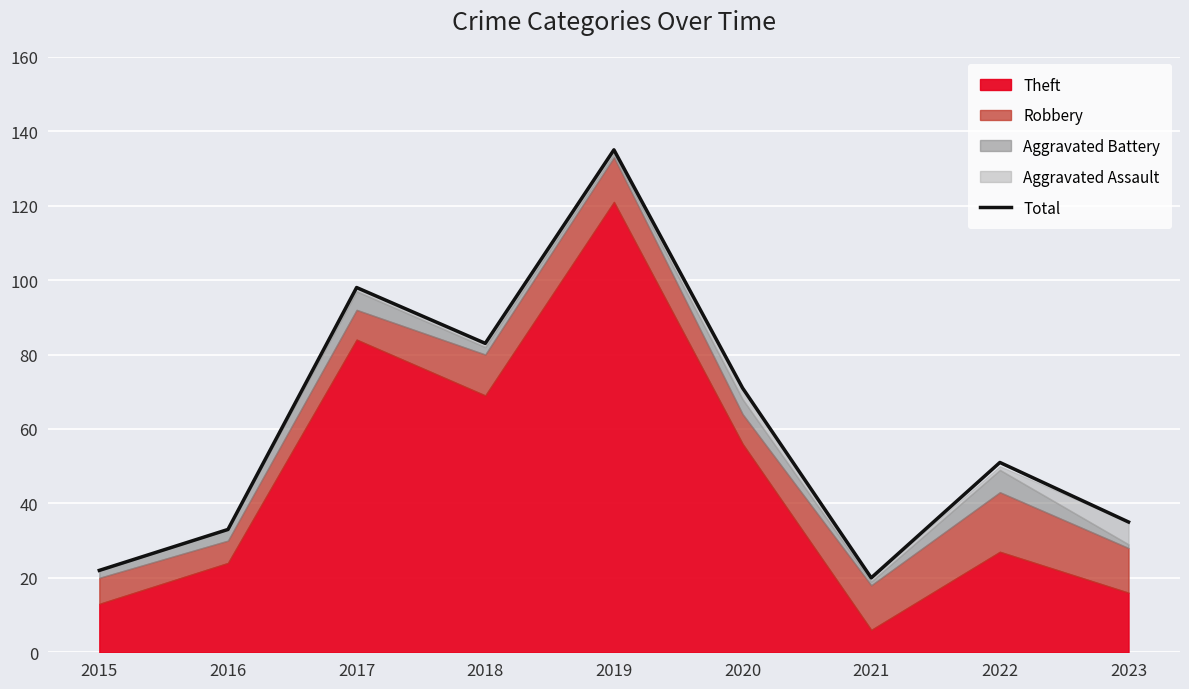

Reading left to right, transcribe all the data shown in this chart.

2015=22	2016=33	2017=98	2018=83	2019=135	2020=71	2021=20	2022=51	2023=35